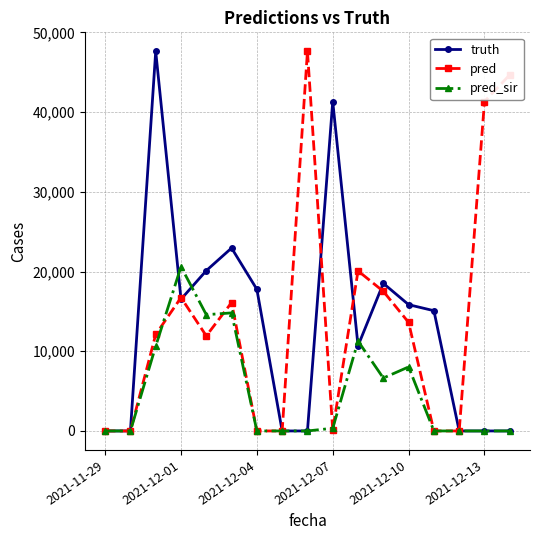

What is the maximum value shown in the chart?

47629